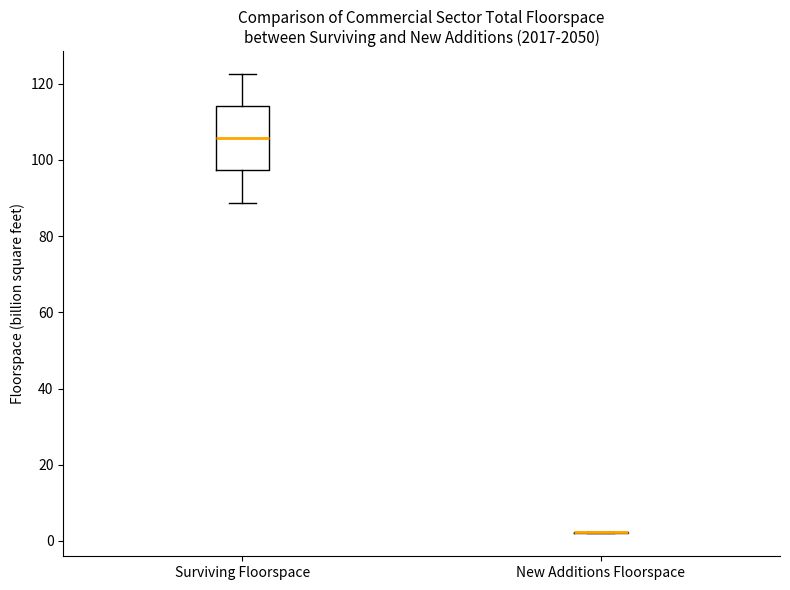

Reading left to right, read every box against the y-axis: the position of its median line, the range the box covers, and the ends of its whiskers. The values are not printed on the chart, so give them approximately, as read against the axis.

Surviving Floorspace: median 106, box 98 to 114, whiskers 88 to 122
New Additions Floorspace: box collapsed to a line at 2, whiskers 2 to 2